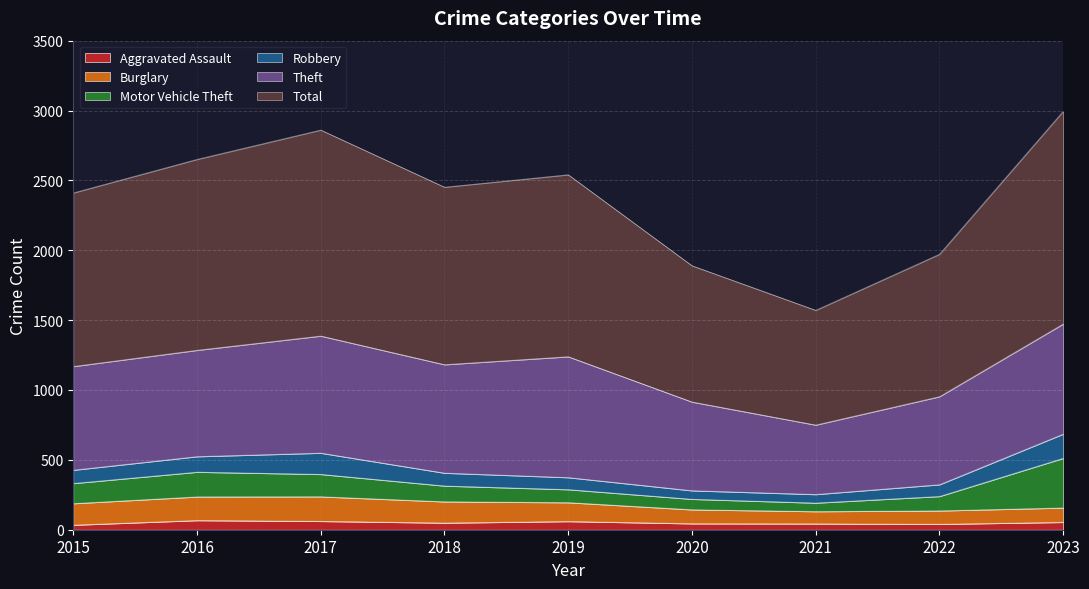

What are all the series names shown in the legend?

Aggravated Assault, Burglary, Motor Vehicle Theft, Robbery, Theft, Total